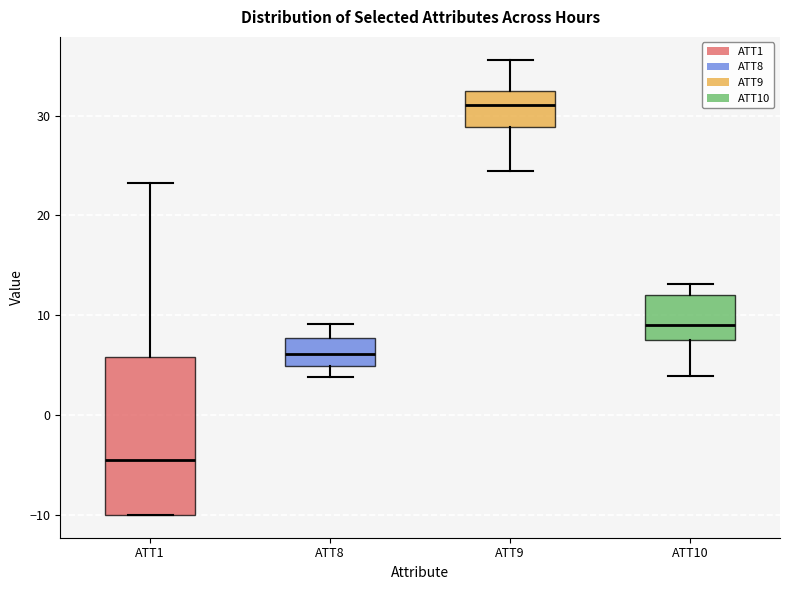

Where is the upper edge of the box for ATT9 on the y-axis? The values are not printed on the chart, so give them approximately, as read against the axis.

32